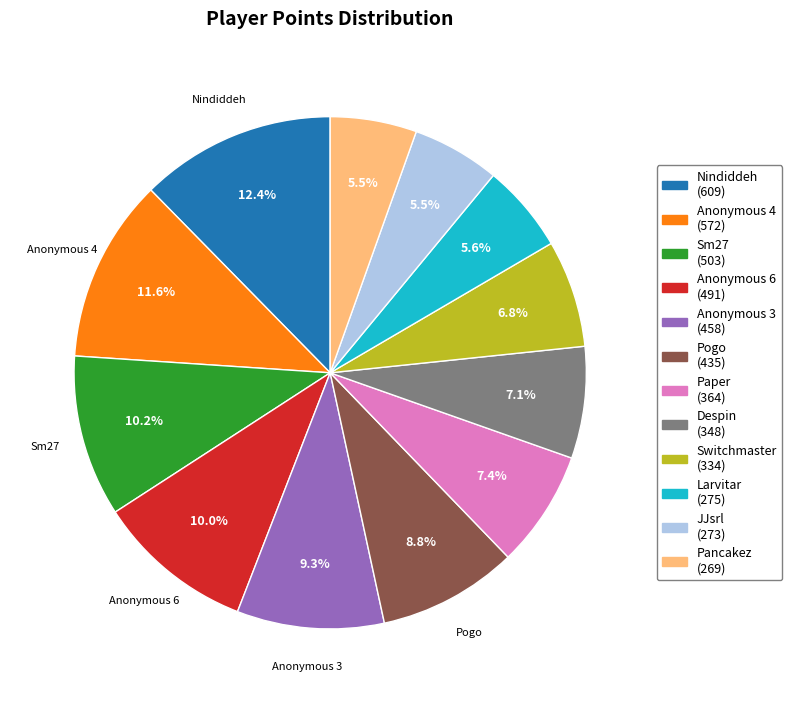

What percentage is NOT represented by Pogo?

91.2%